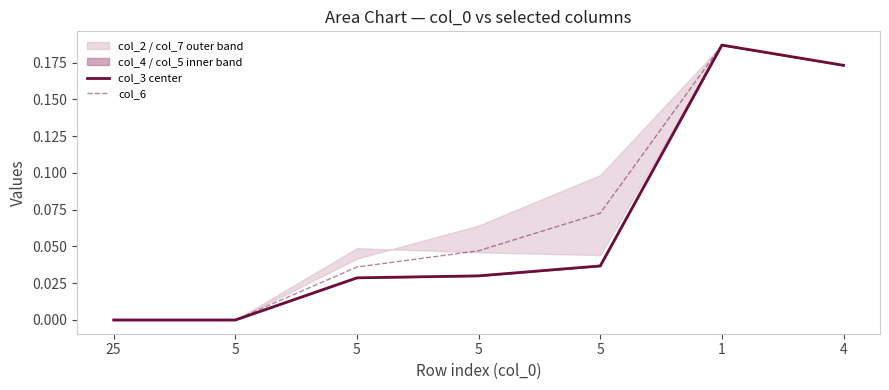

Which series has the largest total across all categories?

col_6